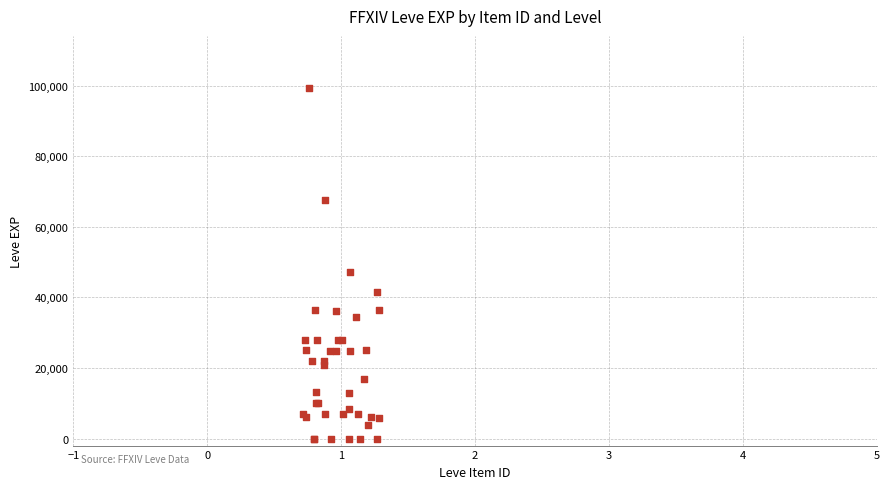

What Y value in the scatter plot is closest to 49610?

47200